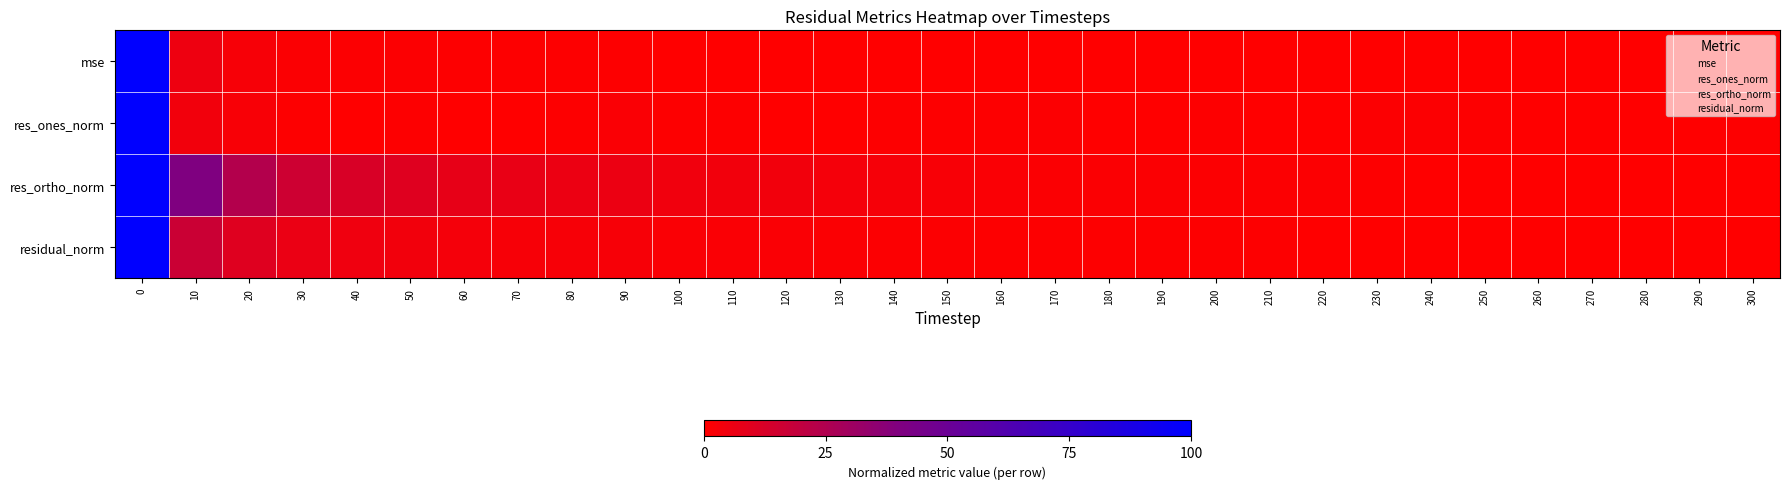

Reading right to left, extract all data points from this chart.

mse: 300=0.0	290=0.0	280=0.0	270=0.0	260=0.0	250=0.0	240=0.0	230=0.0	220=0.0	210=0.0	200=0.0	190=0.0	180=0.0	170=0.0	160=0.0	150=0.0	140=0.0	130=0.0	120=0.0	110=0.0	100=0.0	90=0.0	80=0.0	70=0.0	60=0.0	50=0.0	40=0.0	30=0.0	20=0.0	10=0.1	0=1.0
res_ones_norm: 300=0.0	290=0.0	280=0.0	270=0.0	260=0.0	250=0.0	240=0.0	230=0.0	220=0.0	210=0.0	200=0.0	190=0.0	180=0.0	170=0.0	160=0.0	150=0.0	140=0.0	130=0.0	120=0.0	110=0.0	100=0.0	90=0.0	80=0.0	70=0.0	60=0.0	50=0.0	40=0.0	30=0.0	20=0.0	10=0.0	0=1.0
res_ortho_norm: 300=0.0	290=0.0	280=0.0	270=0.0	260=0.0	250=0.0	240=0.0	230=0.0	220=0.0	210=0.0	200=0.0	190=0.0	180=0.0	170=0.0	160=0.0	150=0.0	140=0.0	130=0.0	120=0.0	110=0.0	100=0.0	90=0.1	80=0.1	70=0.1	60=0.1	50=0.1	40=0.1	30=0.2	20=0.2	10=0.4	0=1.0
residual_norm: 300=0.0	290=0.0	280=0.0	270=0.0	260=0.0	250=0.0	240=0.0	230=0.0	220=0.0	210=0.0	200=0.0	190=0.0	180=0.0	170=0.0	160=0.0	150=0.0	140=0.0	130=0.0	120=0.0	110=0.0	100=0.0	90=0.0	80=0.0	70=0.0	60=0.0	50=0.0	40=0.1	30=0.1	20=0.1	10=0.2	0=1.0